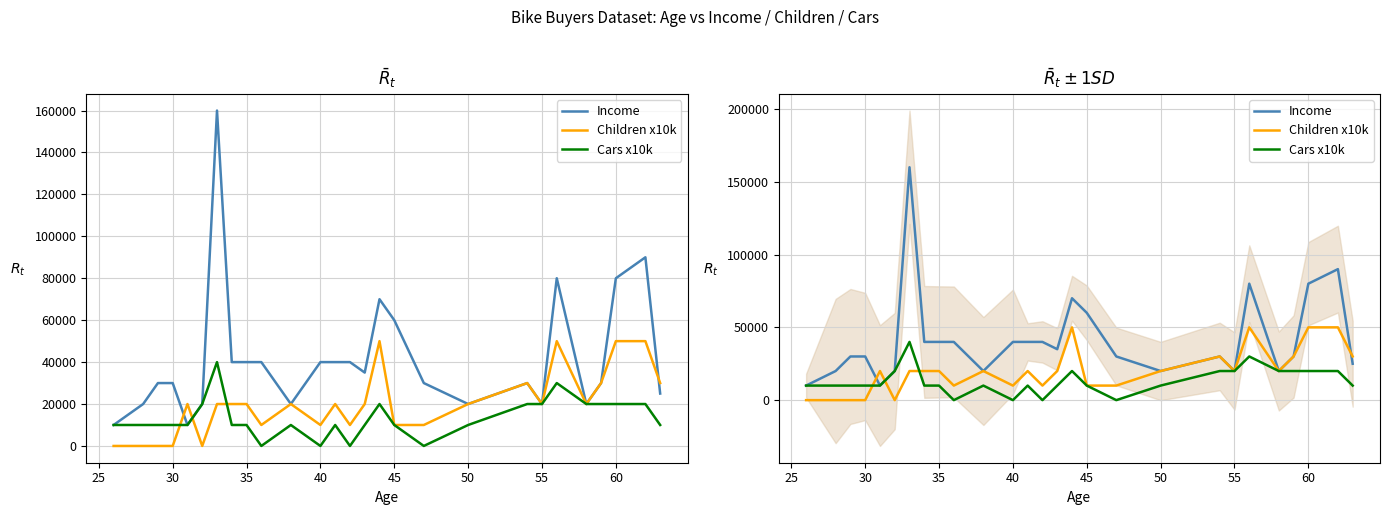

What is the difference between the maximum and minimum values in the Children x10k series?

50000